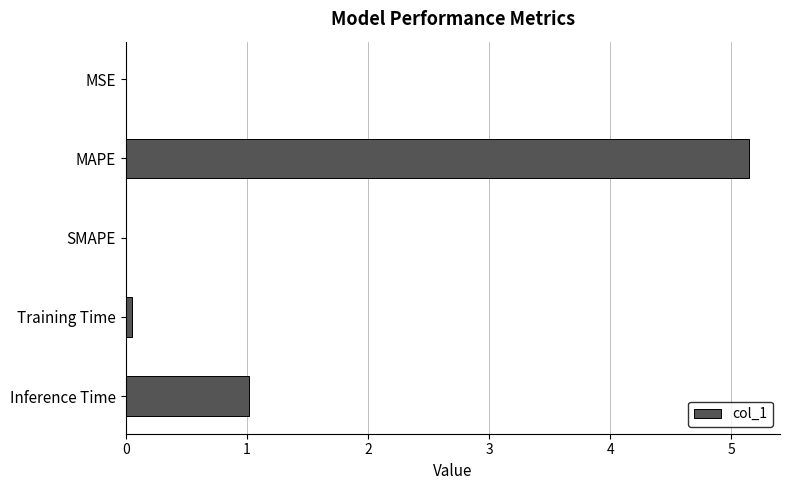

What is the change in value from MAPE to SMAPE?

-5.1